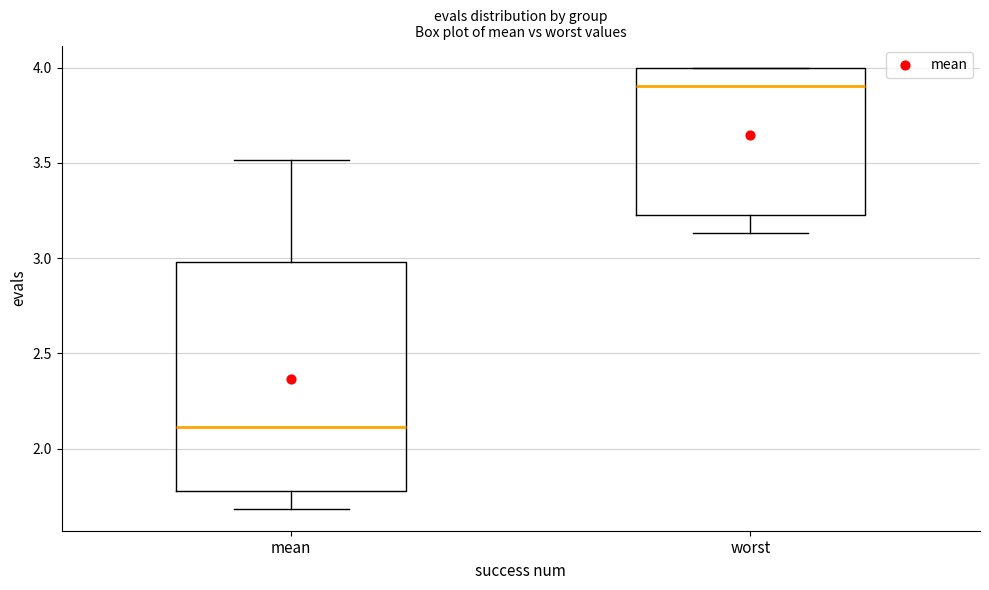

Which box is the tallest, from its lower edge to its upper edge?

mean